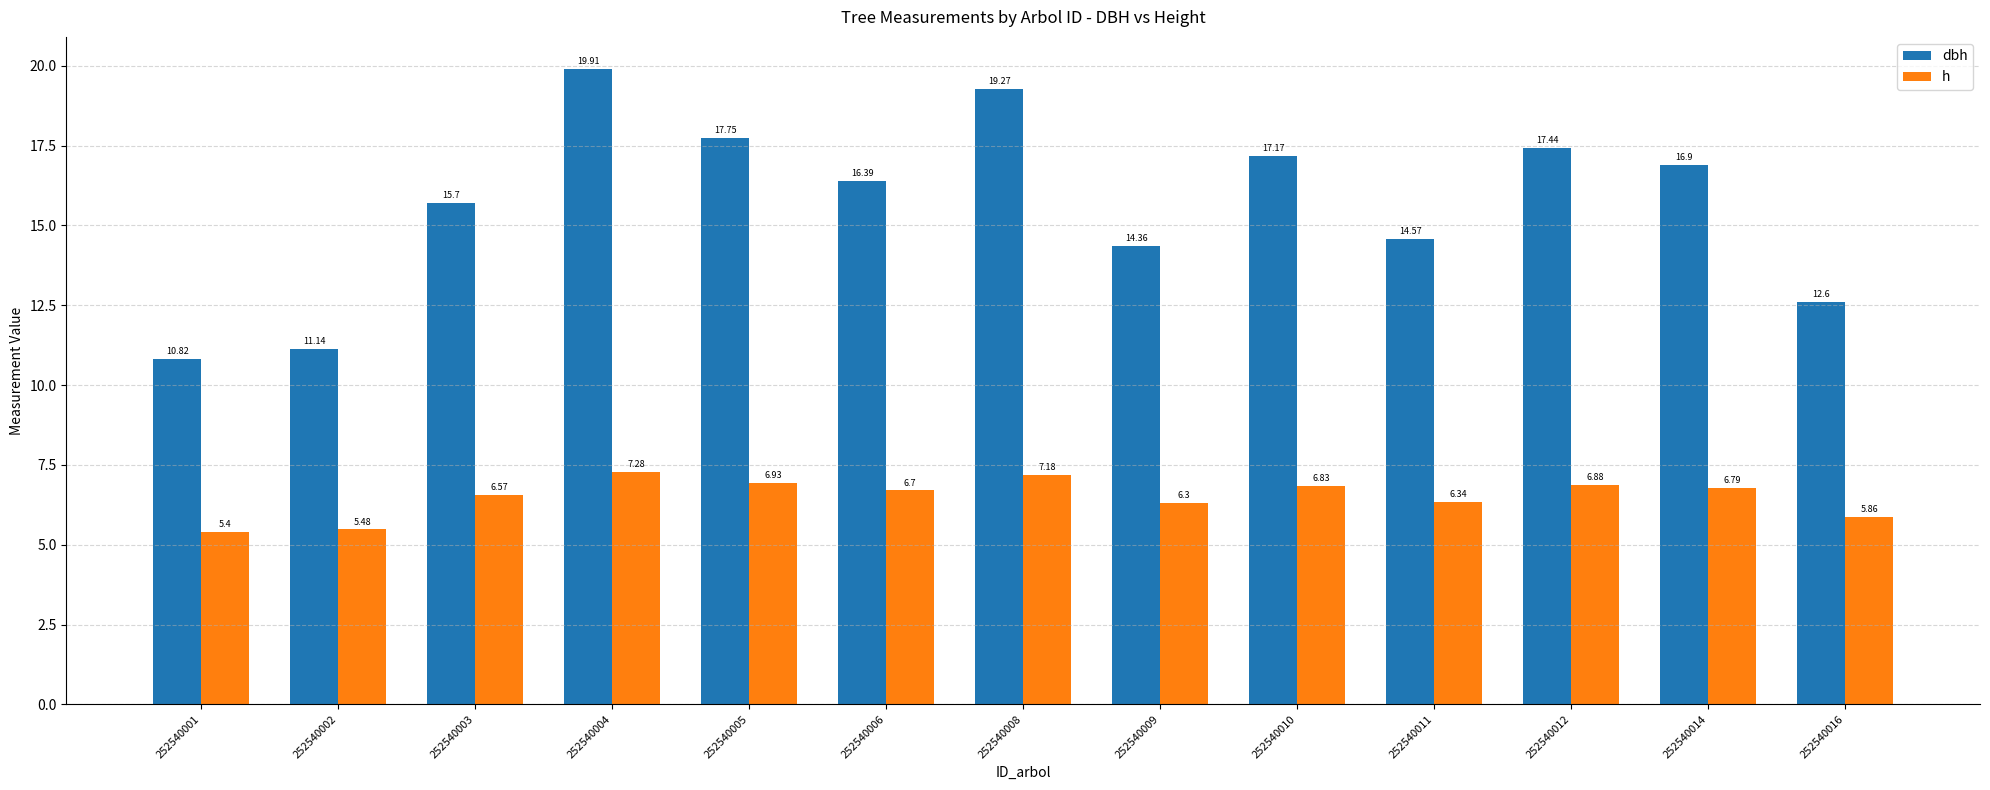

What is the value of the h bar at the 9th from the left?

6.8